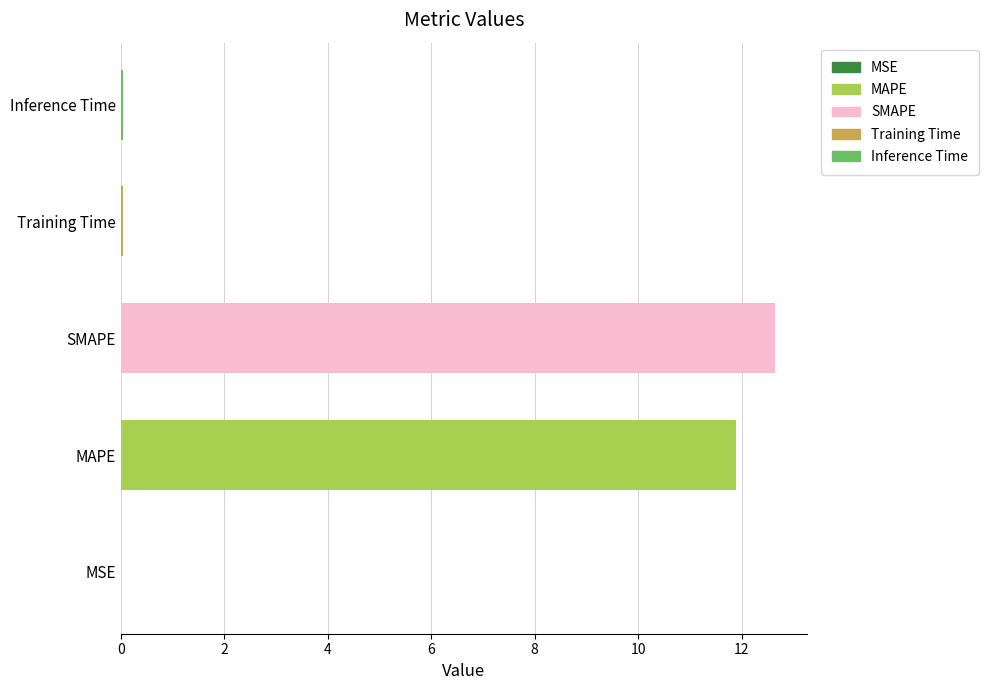

Is it true that the value at Training Time is 0.0?

True